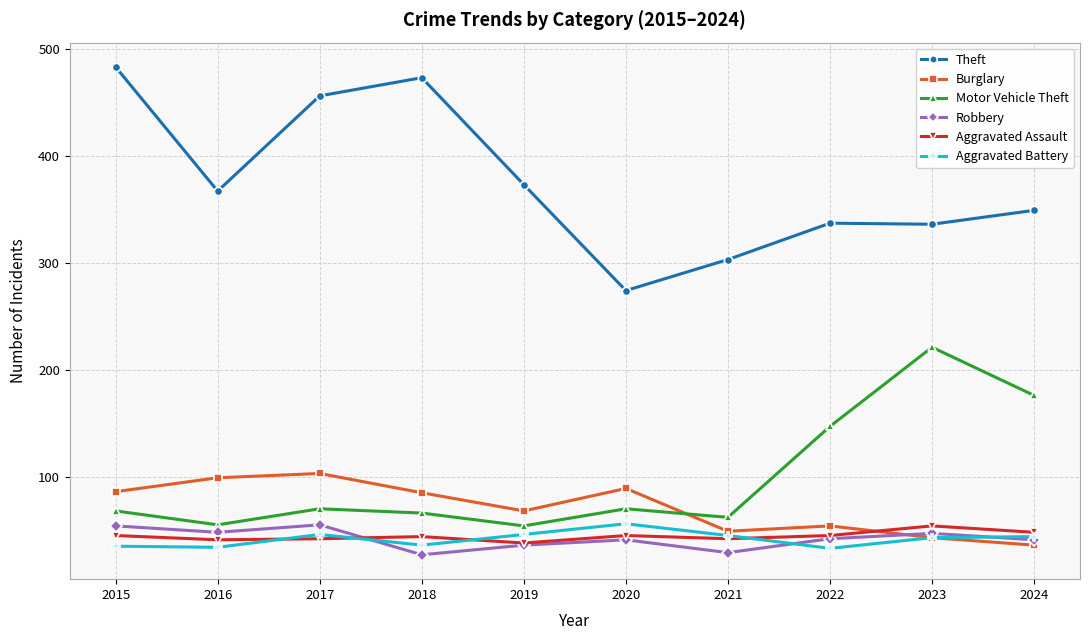

In Motor Vehicle Theft, how many points are higher than both neighbors (excluding endpoints)?

3